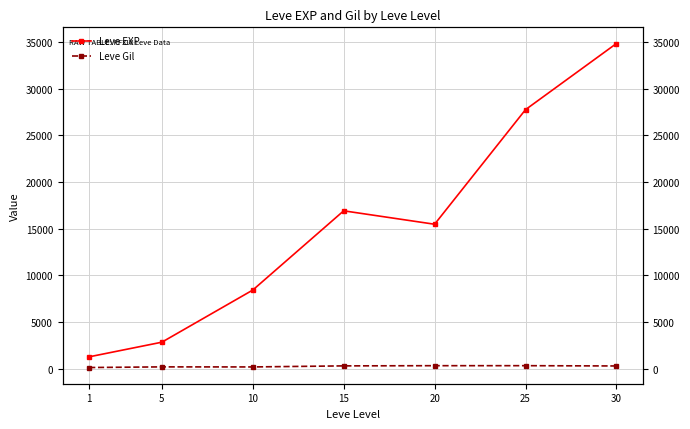

Rank the series at 1 from highest to lowest value.

Leve EXP, Leve Gil